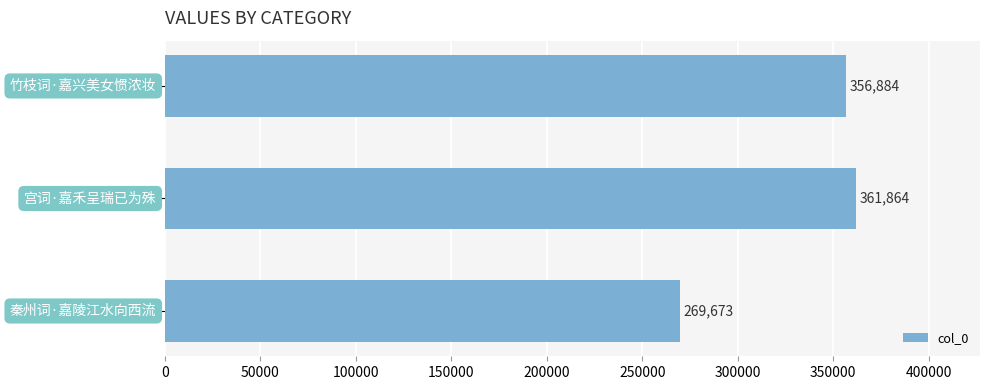

What is the value of the 3rd bar from the top?

269673